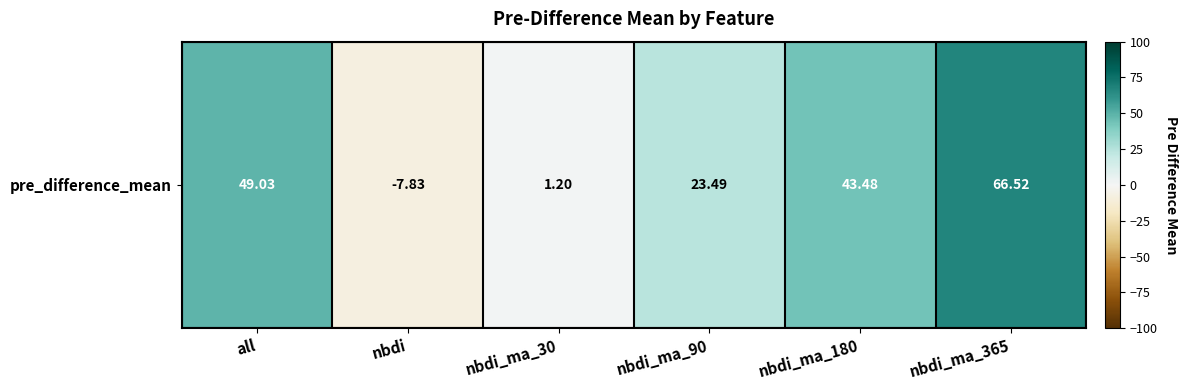

What is the change in value from all to nbdi_ma_30?

-47.8